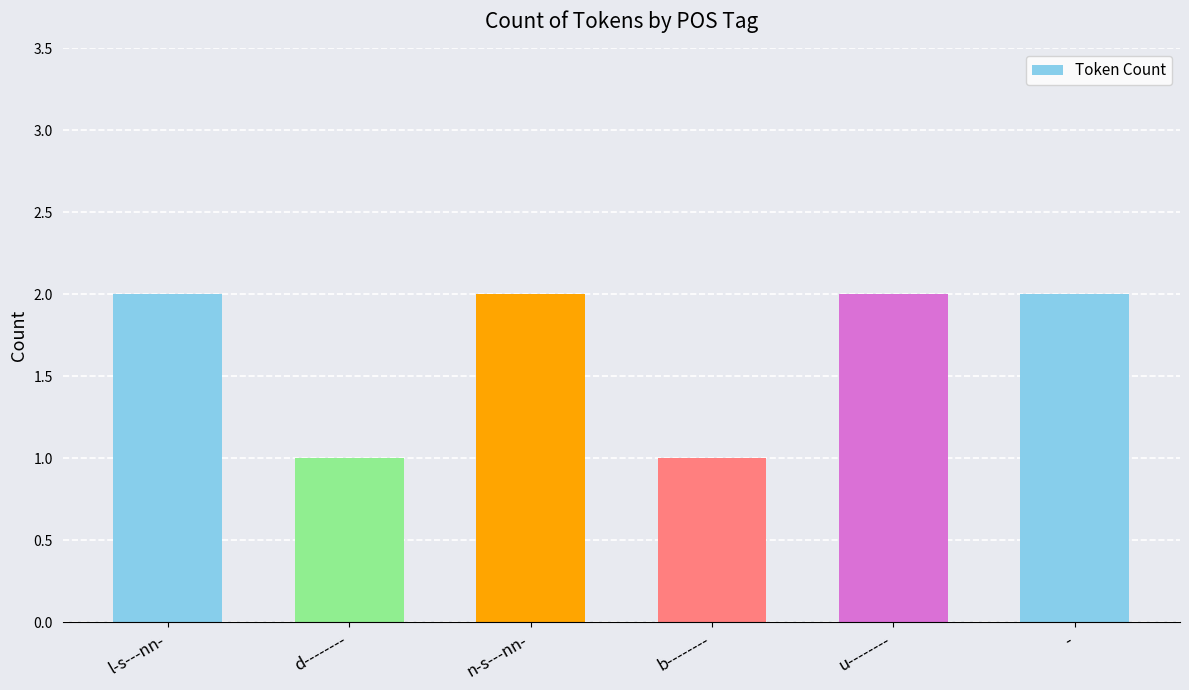

Count the values in the range 1 to 2.

6